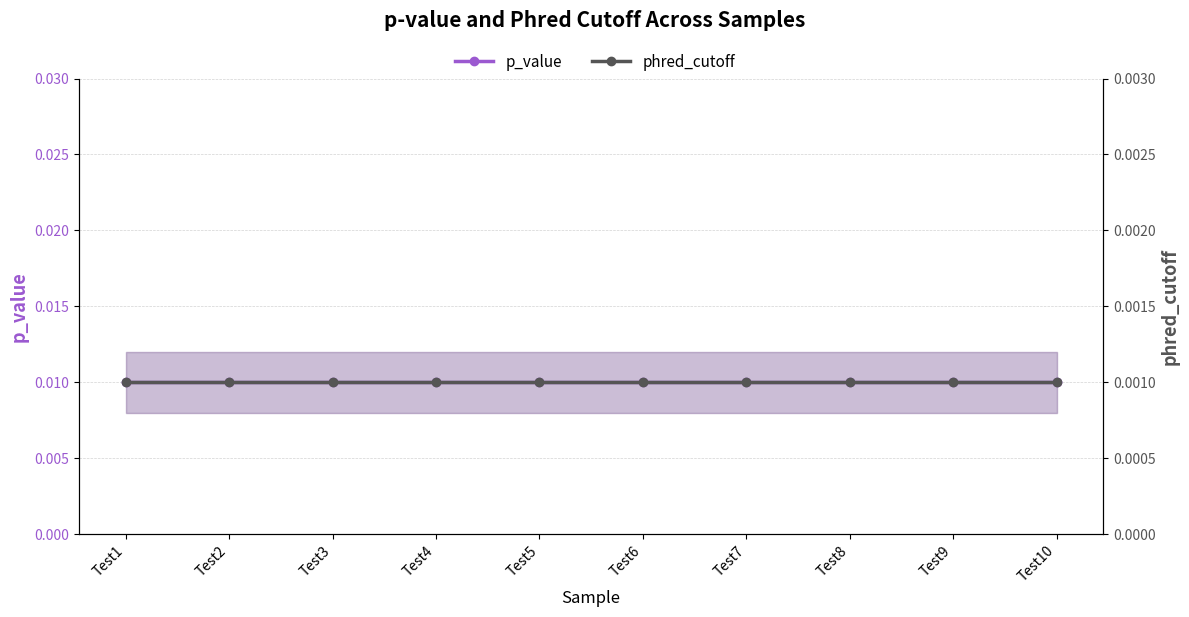

Rank the series by their maximum value, from lowest to highest.

phred_cutoff, p_value